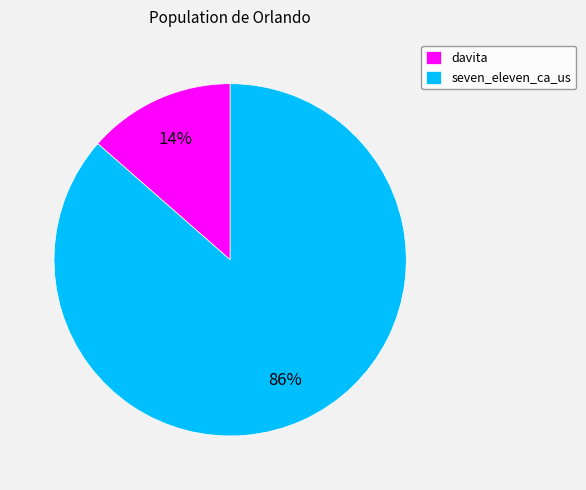

Which category accounts for the majority?

seven_eleven_ca_us